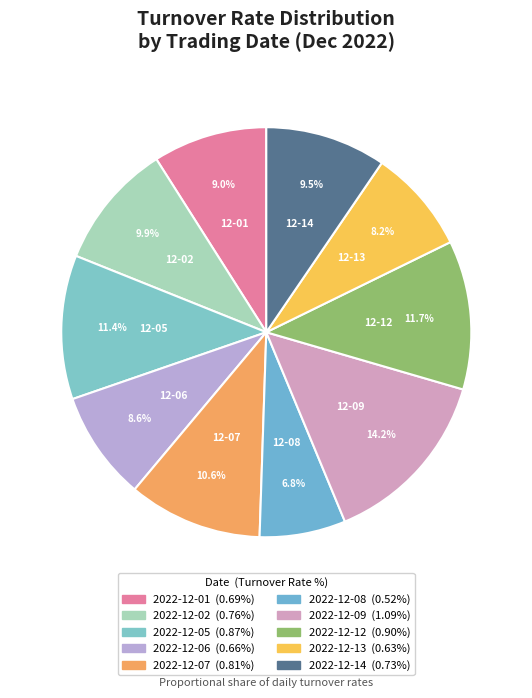

To the nearest percent, what is the average slice percentage?

10%